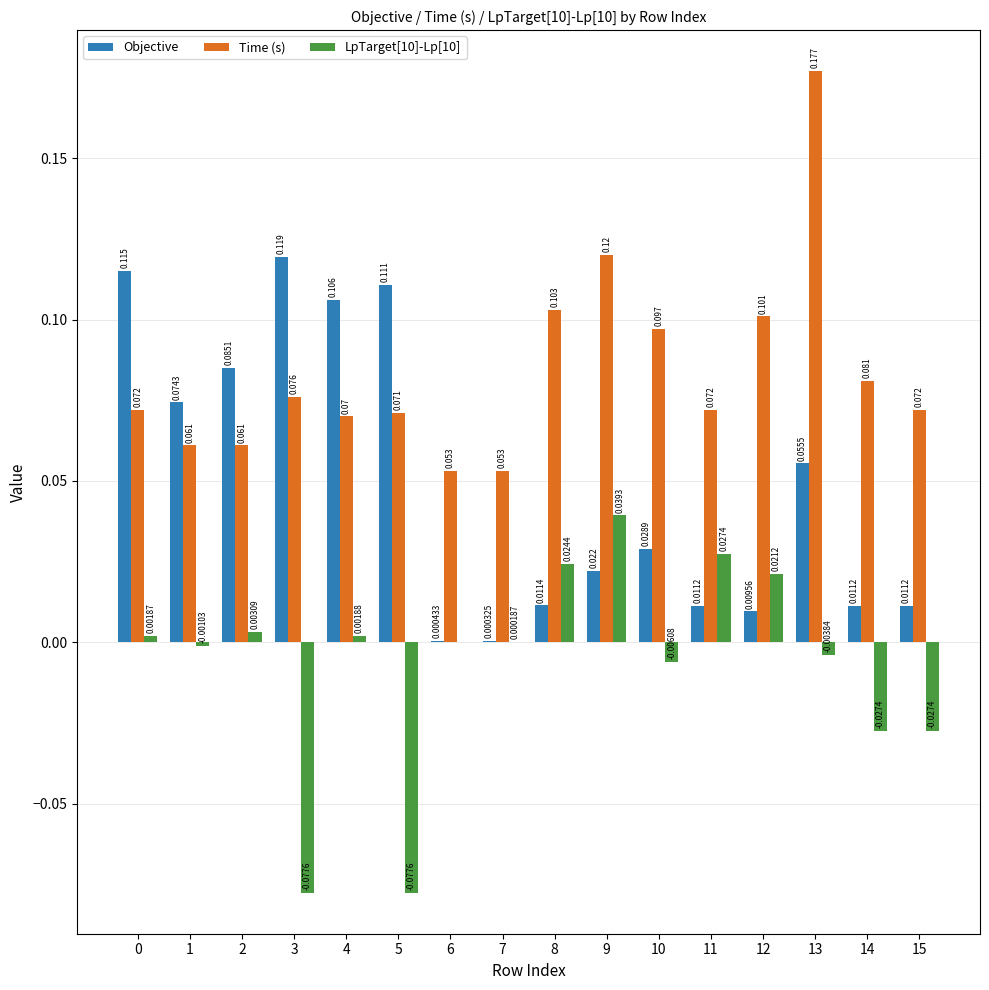

Is the value of Objective at 10 greater than the value of LpTarget[10]-Lp[10] at 12?

Yes